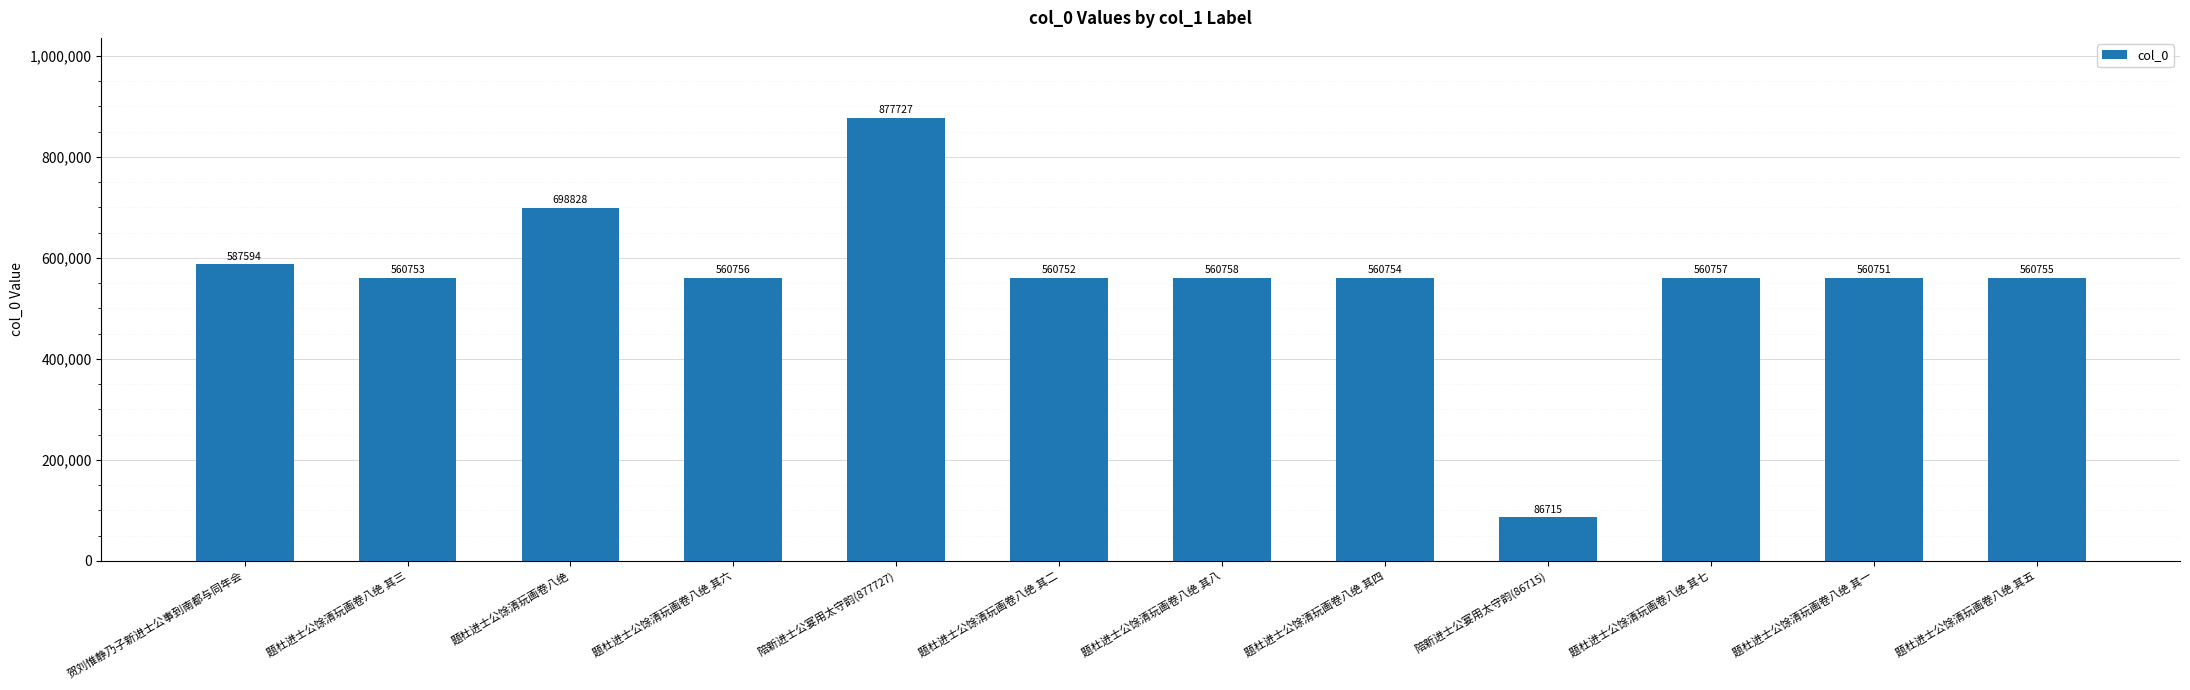

Reading right to left, transcribe all the data shown in this chart.

题杜进士公馀清玩画卷八绝 其五=560755	题杜进士公馀清玩画卷八绝 其一=560751	题杜进士公馀清玩画卷八绝 其七=560757	陪新进士公宴用太守韵(86715)=86715	题杜进士公馀清玩画卷八绝 其四=560754	题杜进士公馀清玩画卷八绝 其八=560758	题杜进士公馀清玩画卷八绝 其二=560752	陪新进士公宴用太守韵(877727)=877727	题杜进士公馀清玩画卷八绝 其六=560756	题杜进士公馀清玩画卷八绝=698828	题杜进士公馀清玩画卷八绝 其三=560753	贺刘惟静乃子新进士公事到南都与同年会=587594